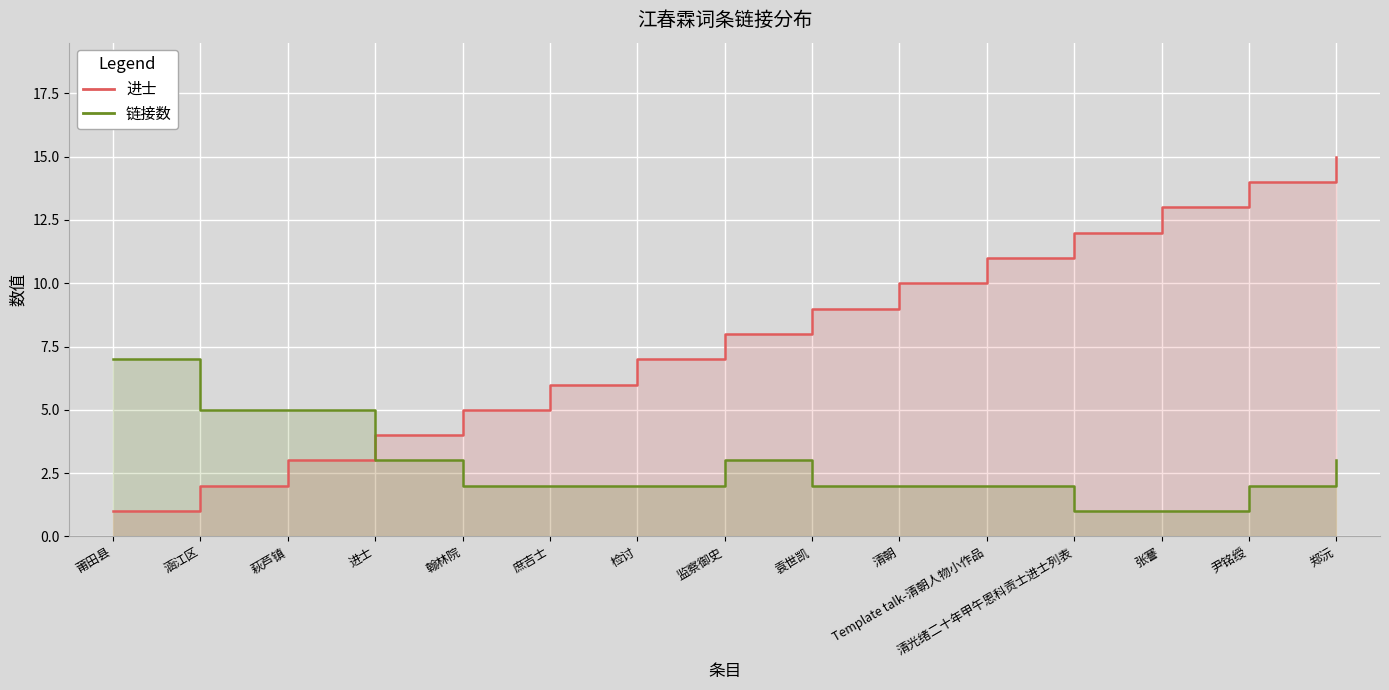

The 进士 series shows 18 at 清光绪二十年甲午恩科贡士进士列表. True or false?

False